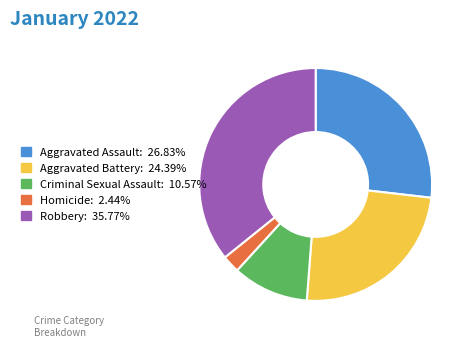

Is Homicide the majority of the pie?

No